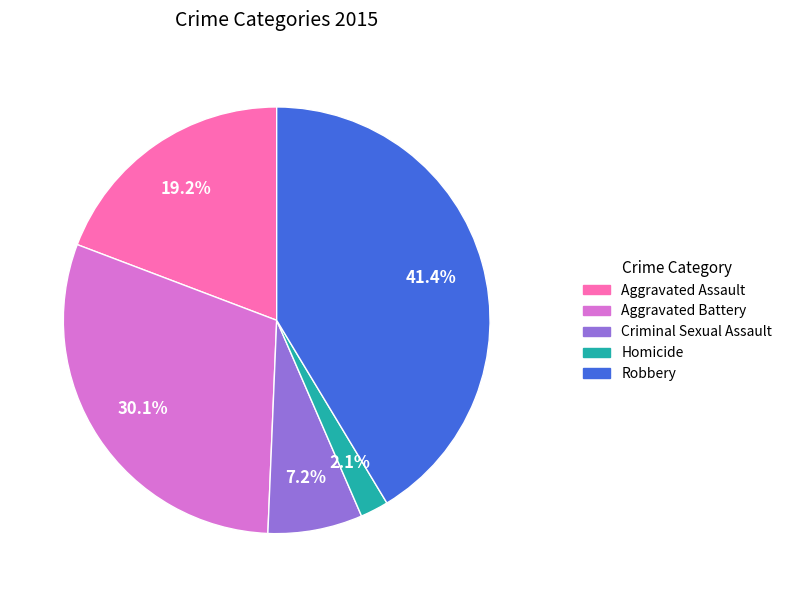

What percentage do Criminal Sexual Assault and Aggravated Assault together represent?

26.4%